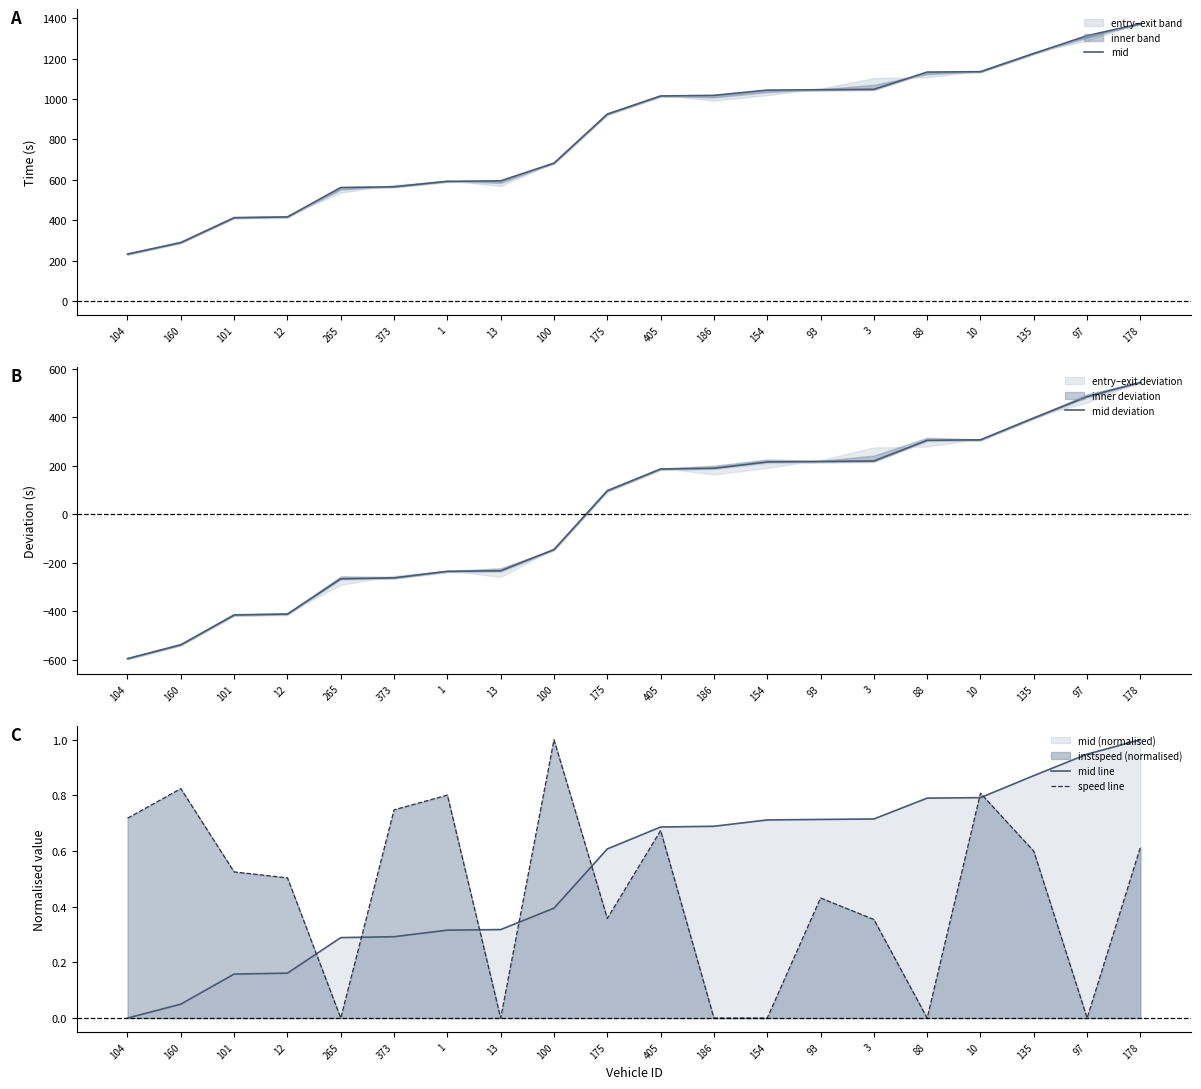

Which label corresponds to the largest value in the chart?

178